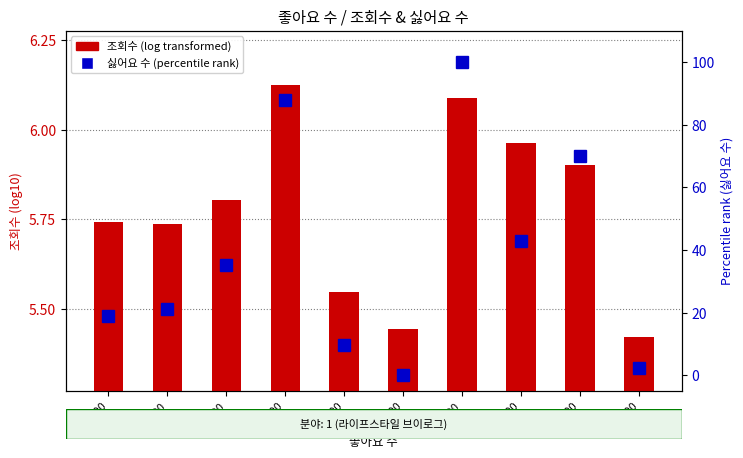

Between 37000 and 22000, which is larger?

37000